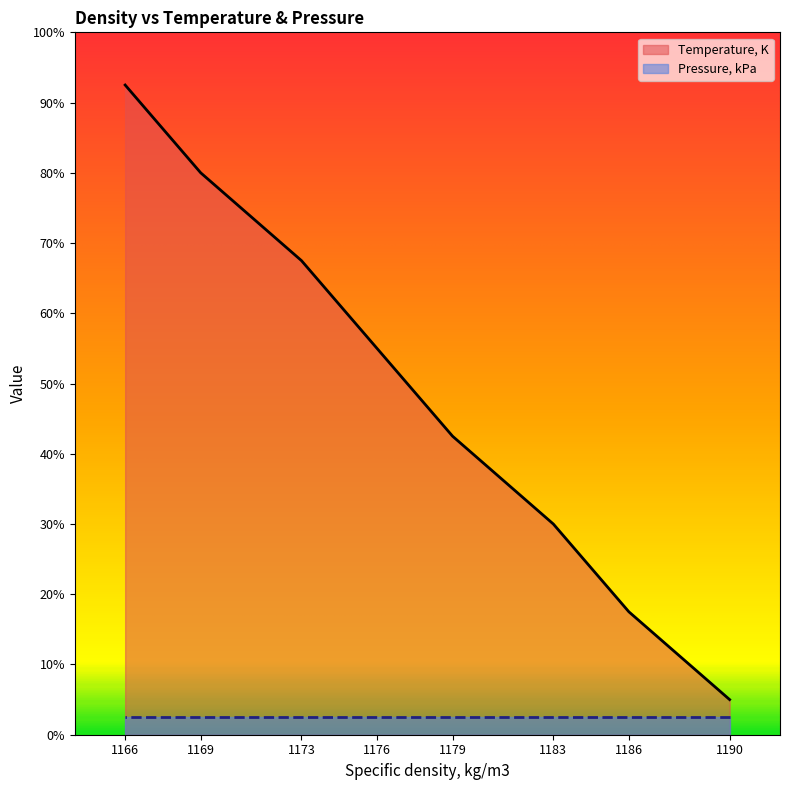

List the labels in order of value, smallest first.

1190, 1186, 1183, 1179, 1176, 1173, 1169, 1166